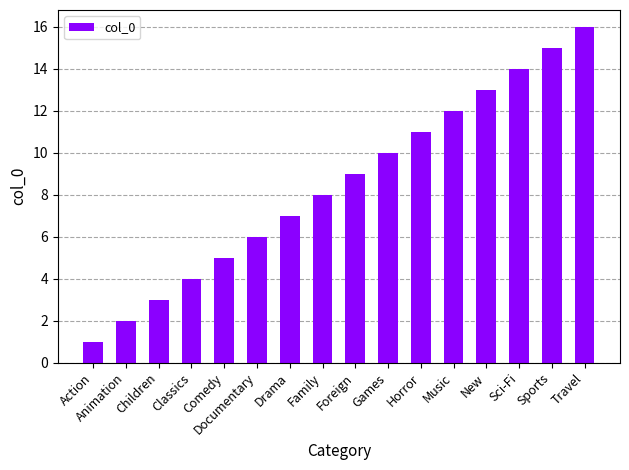

Is it true that the value at Travel is 16?

True